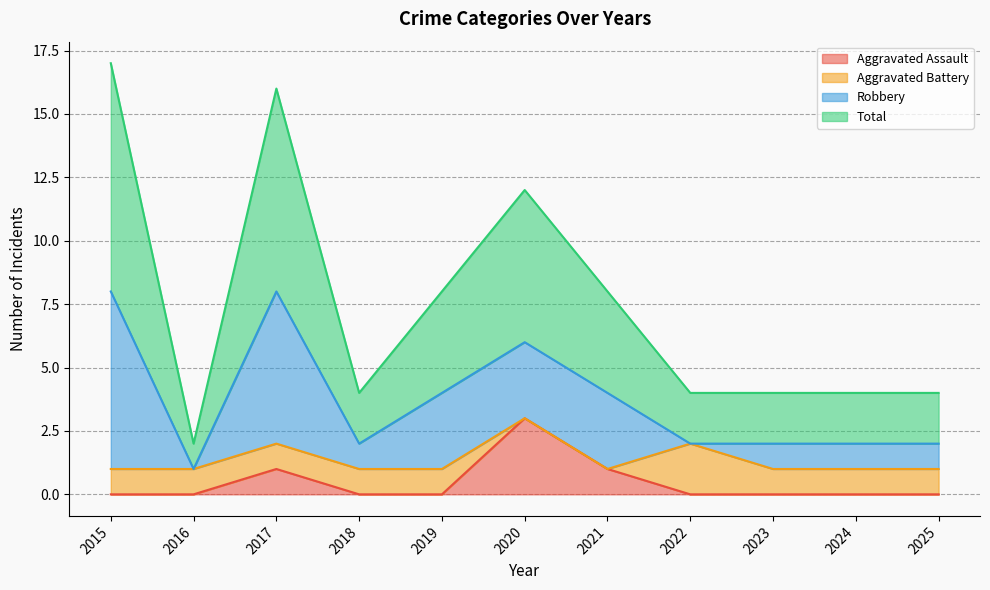

Which series has the largest total across all categories?

Total